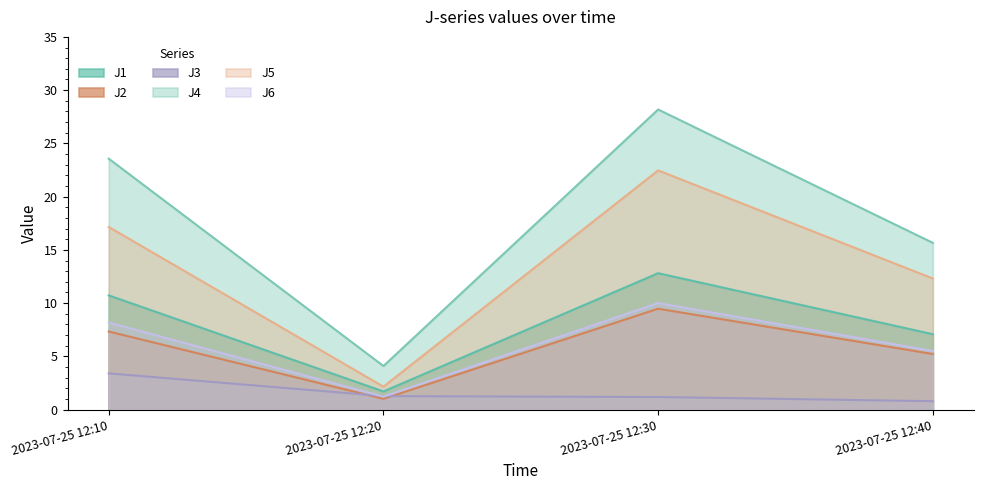

Rank the categories by J4 value from highest to lowest.

2023-07-25 12:30, 2023-07-25 12:10, 2023-07-25 12:40, 2023-07-25 12:20